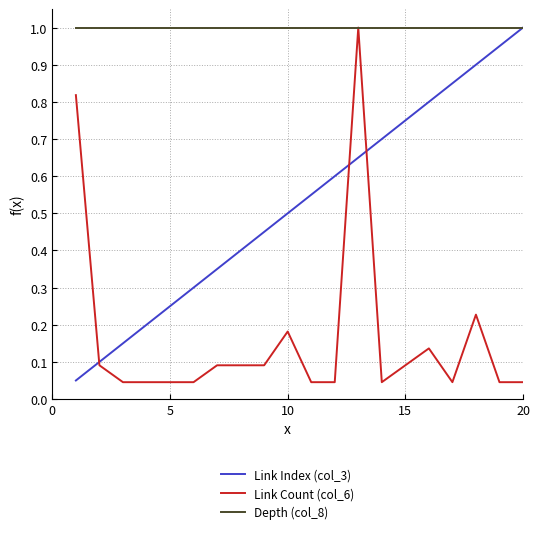

Rank the series by their average value, from highest to lowest.

Depth (col_8), Link Index (col_3), Link Count (col_6)